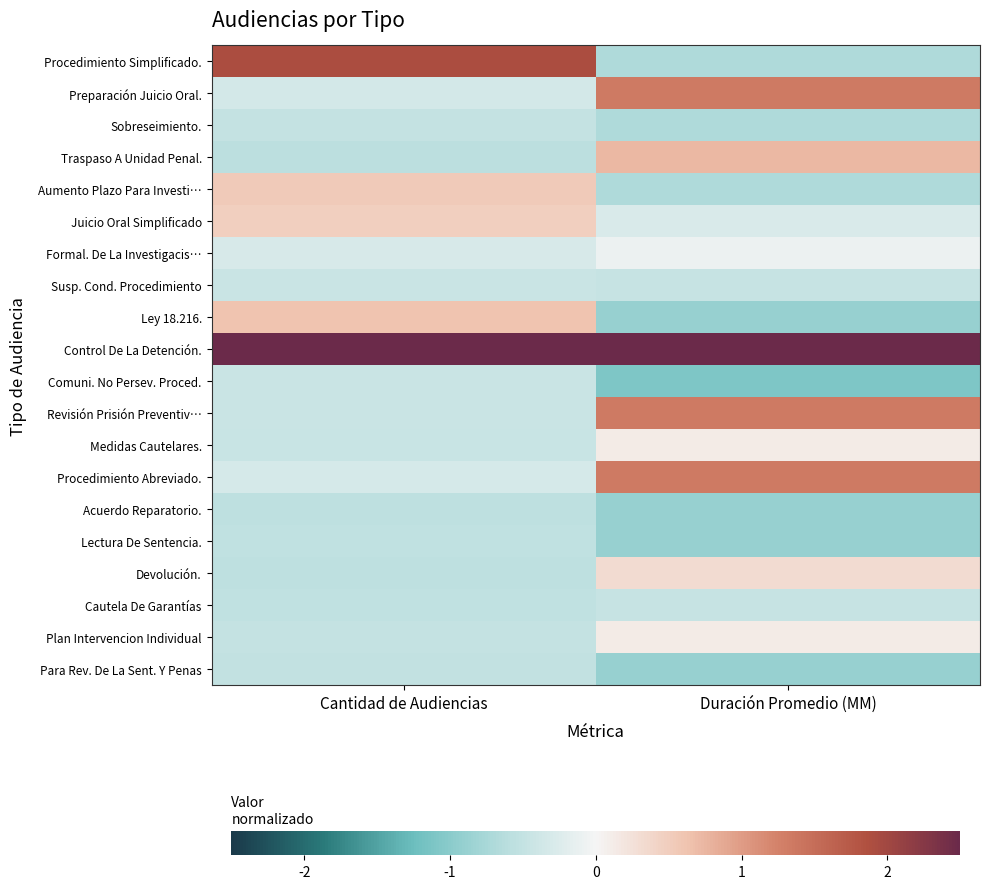

Which series has the largest total across all categories?

Control De La Detención.